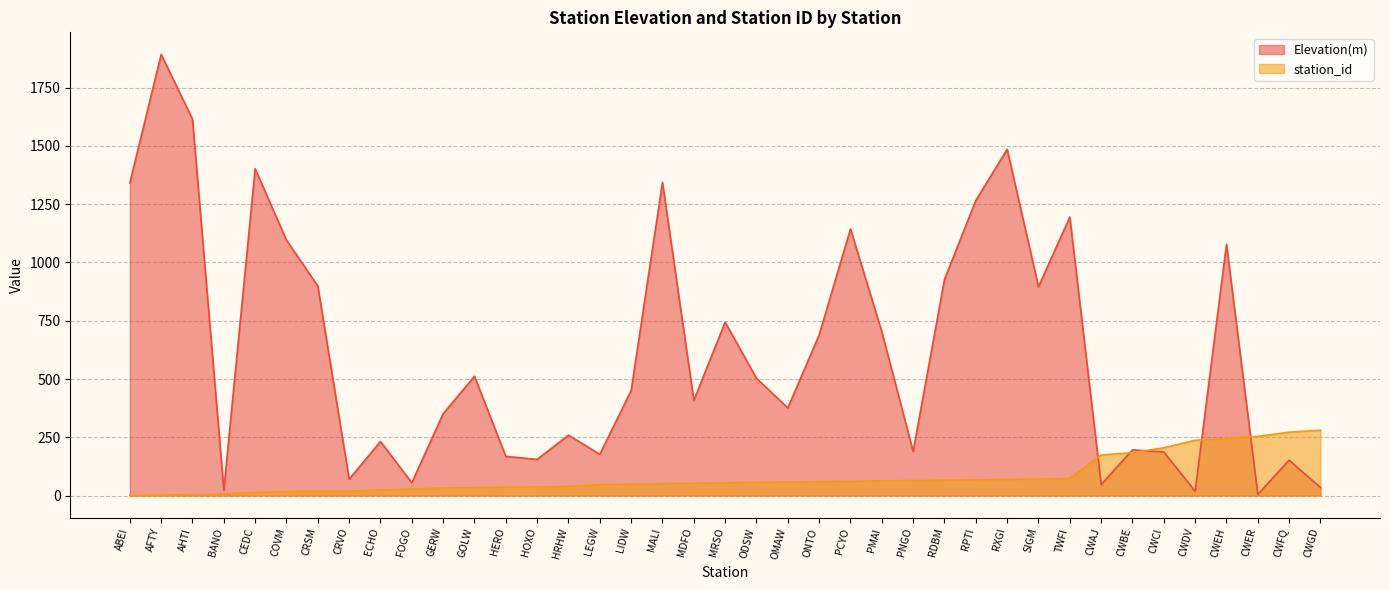

What is the label of the 18th point from the right?

OMAW